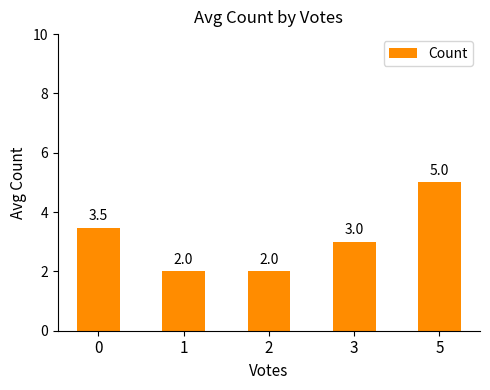

Where is the data nearest to the value 3?

3